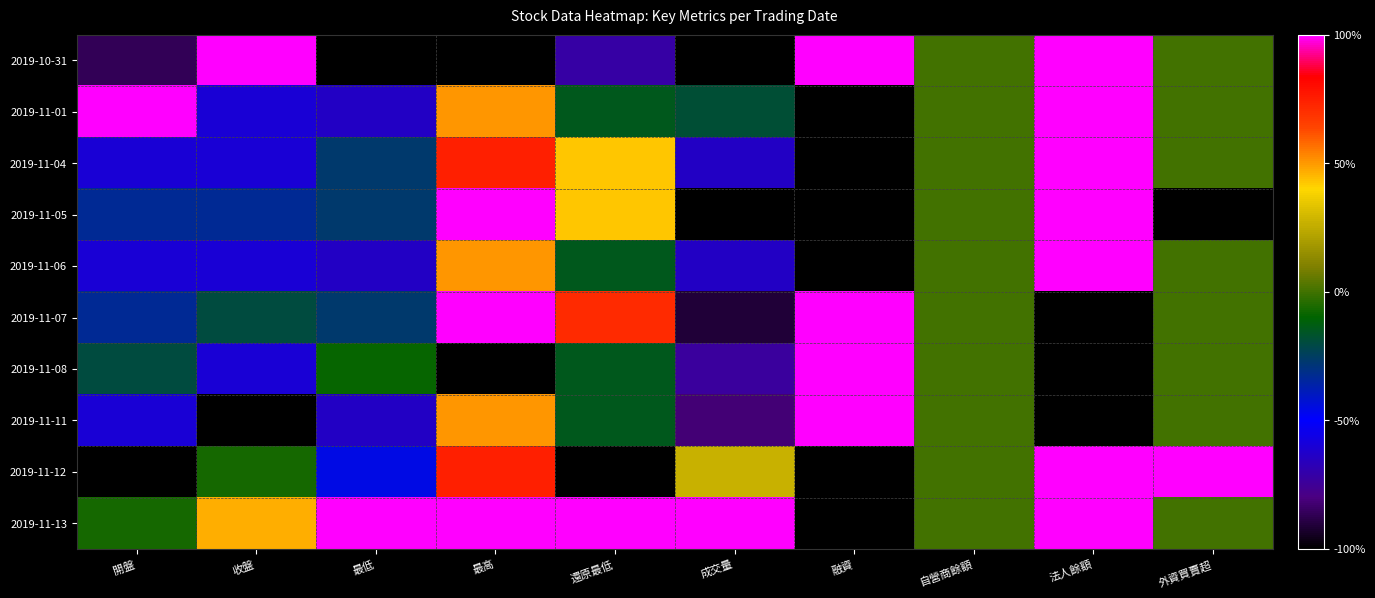

List the series in order of their peak value, highest first.

2019-10-31, 2019-11-01, 2019-11-04, 2019-11-05, 2019-11-06, 2019-11-07, 2019-11-08, 2019-11-11, 2019-11-12, 2019-11-13